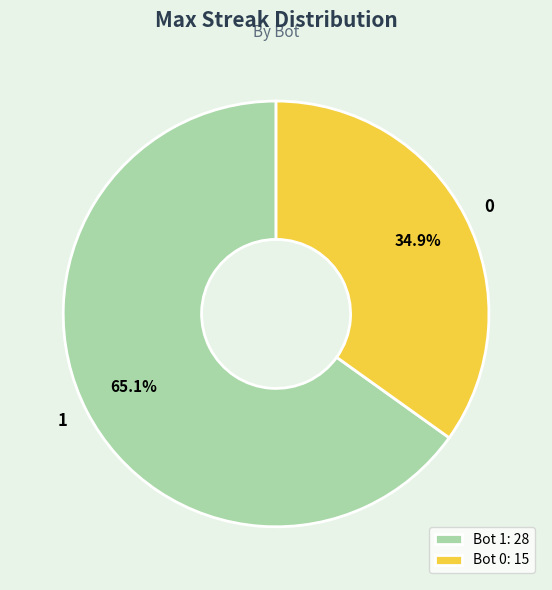

Rank the categories by value from lowest to highest.

0, 1